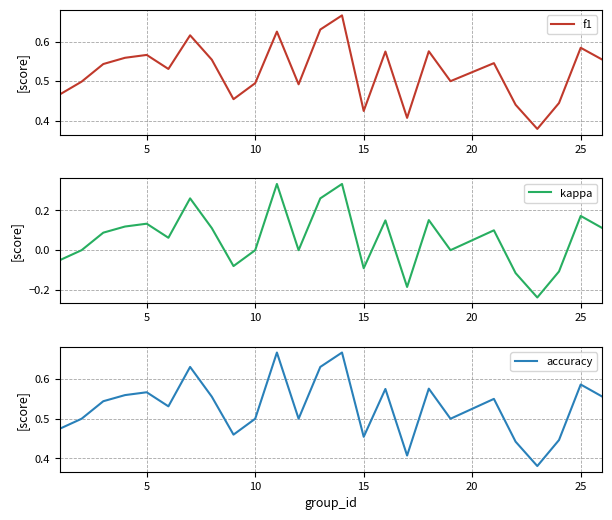

The value of kappa at 10 is 0.0. True or false?

True